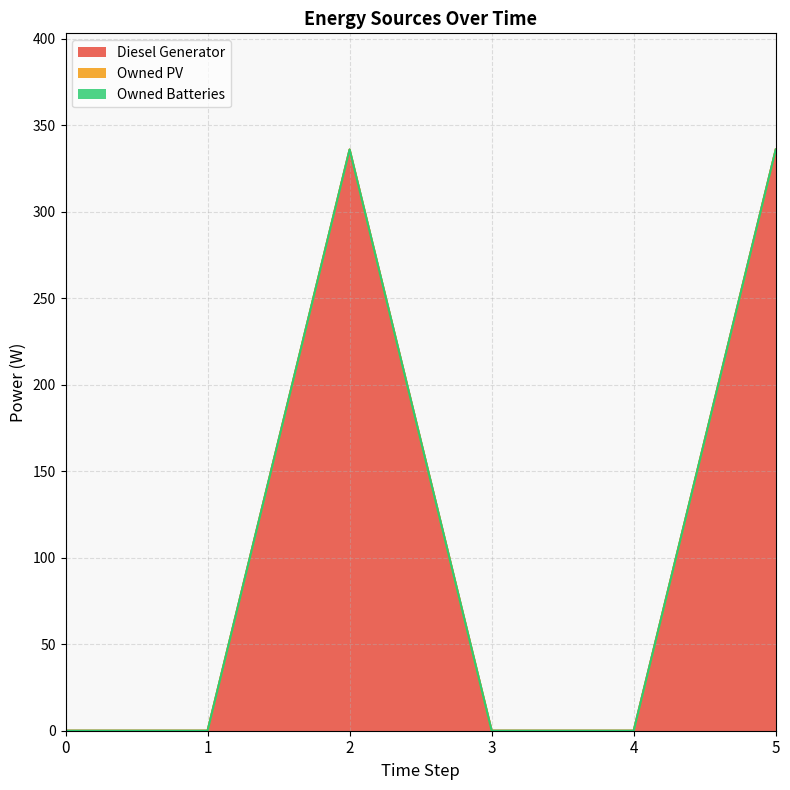

Reading left to right, list all the values displayed in this chart.

Diesel Generator: 0=0	1=0	2=336	3=0	4=0	5=336
Owned PV: 0=0	1=0	2=0	3=0	4=0	5=0
Owned Batteries: 0=0	1=0	2=0	3=0	4=0	5=0